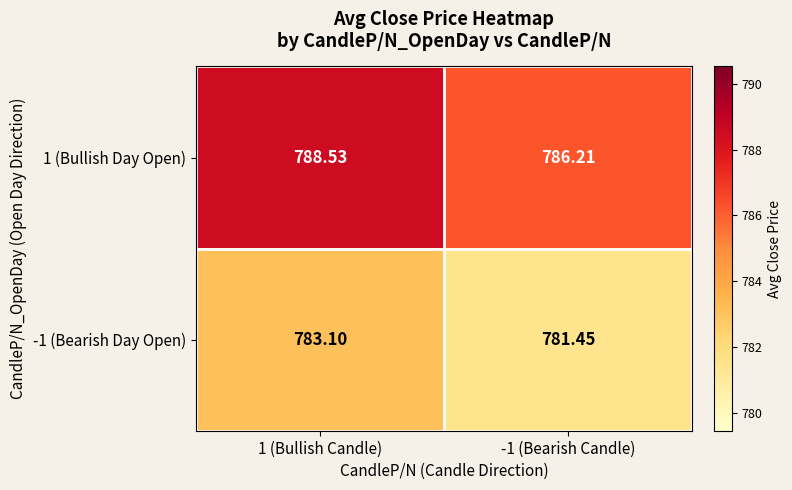

How many values in the 1 (Bullish Day Open) series are below 788?

1